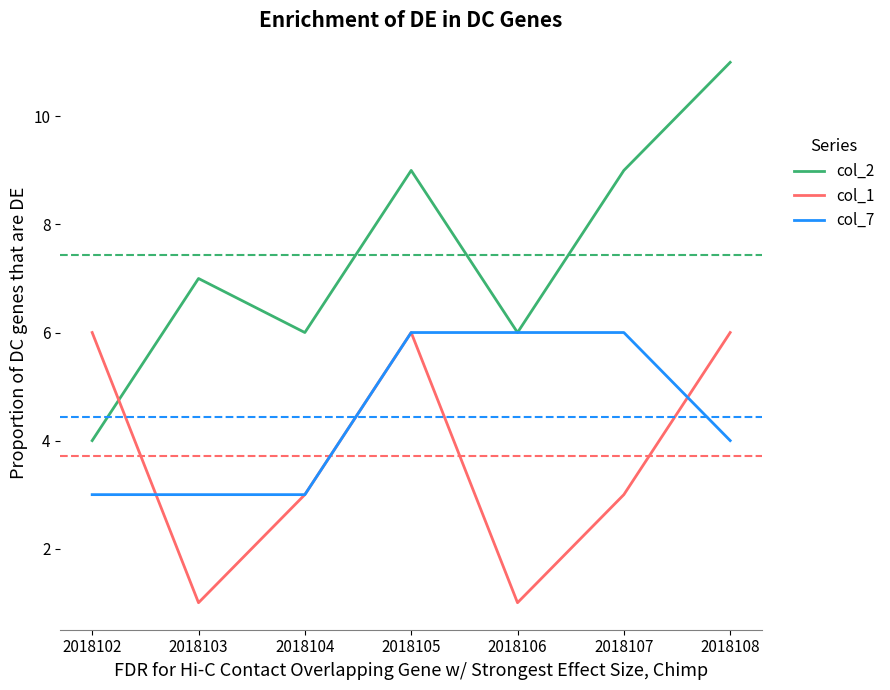

How many interior local peaks does the col_2 series have?

2